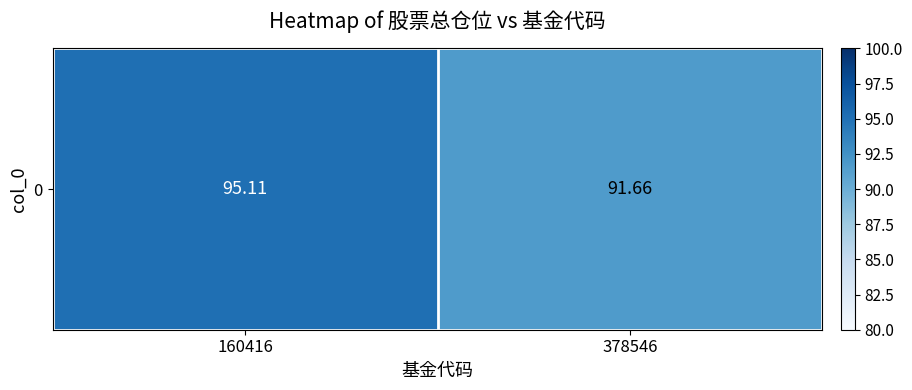

Reading right to left, extract all data points from this chart.

378546=91.7	160416=95.1